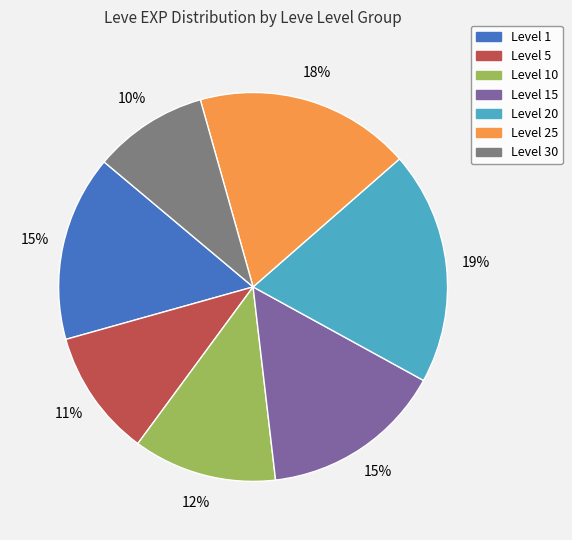

To the nearest percent, what is the average slice percentage?

14%